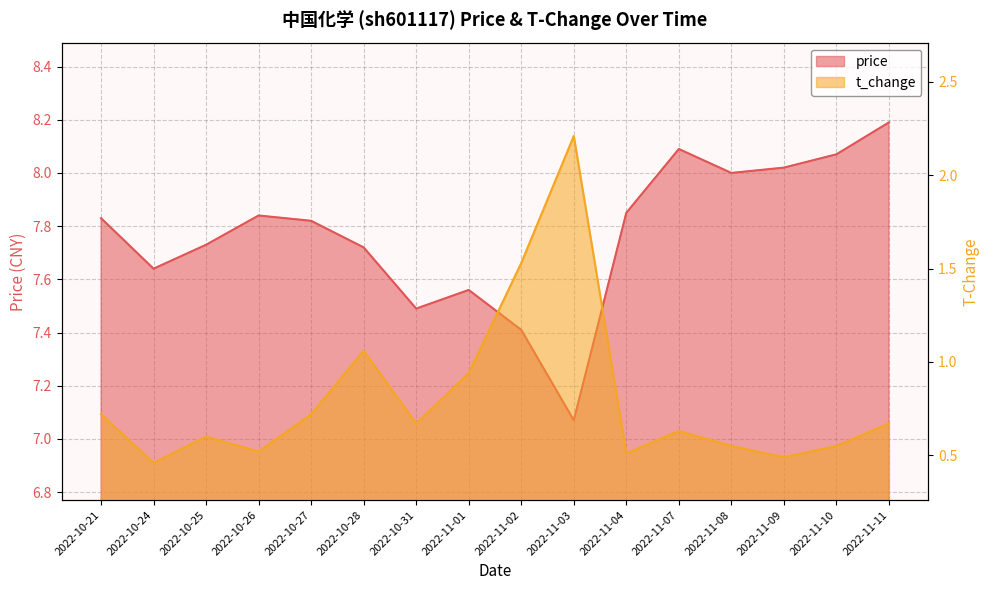

What is the minimum value shown in the chart?

0.5